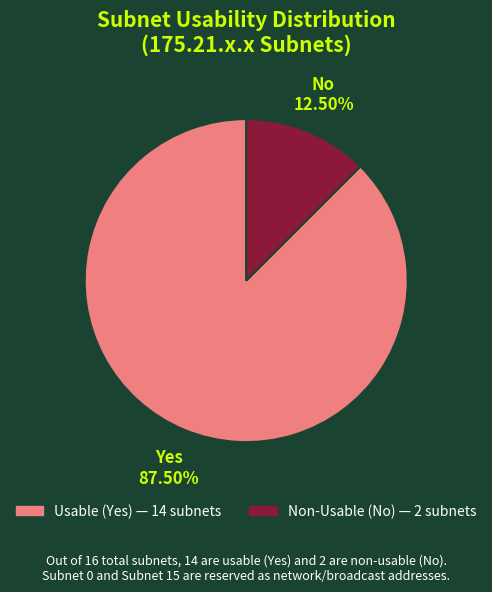

Does any single category account for the majority?

Yes